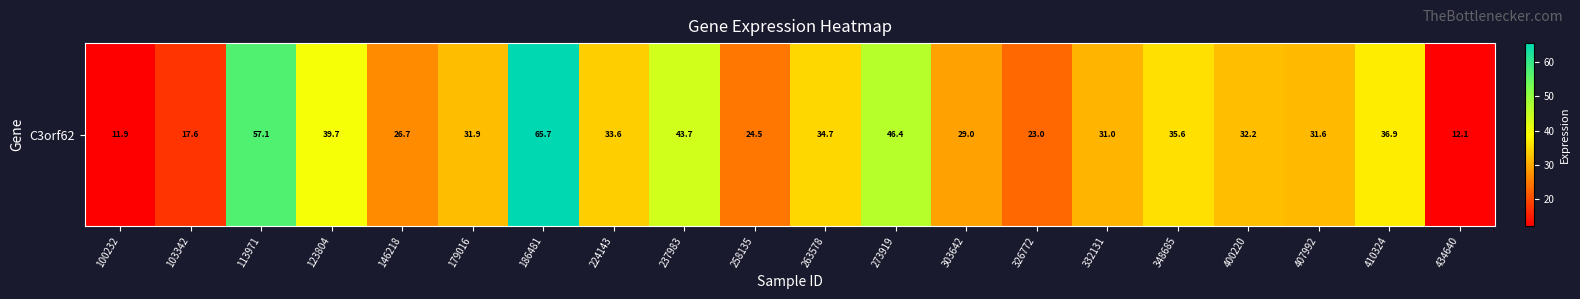

True or false: the data shows 31.6 at 407992.

True